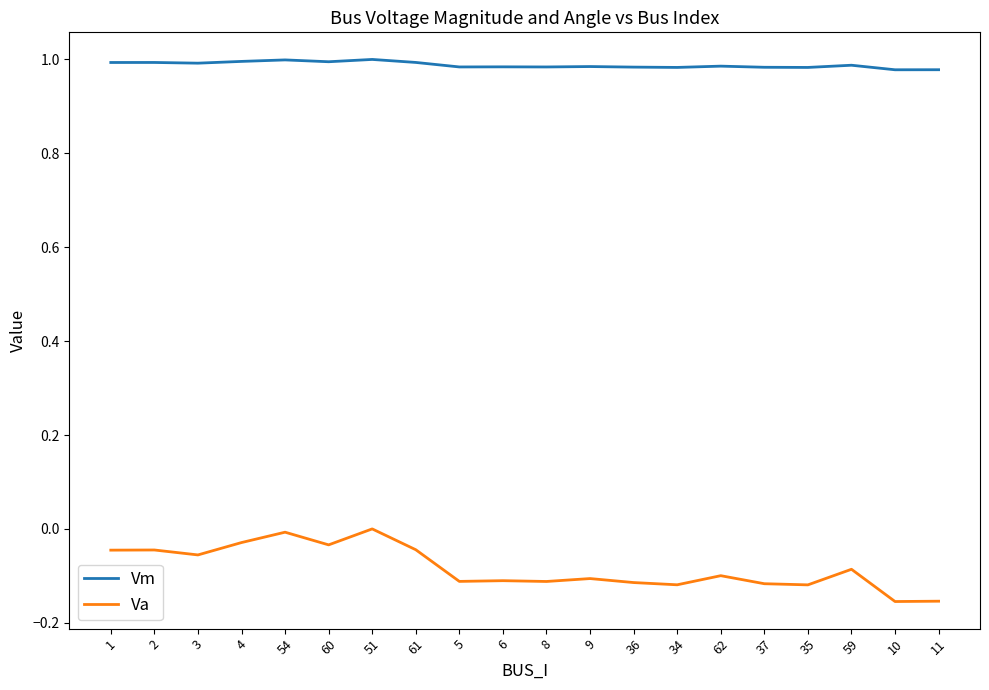

What position from the left is 51?

7